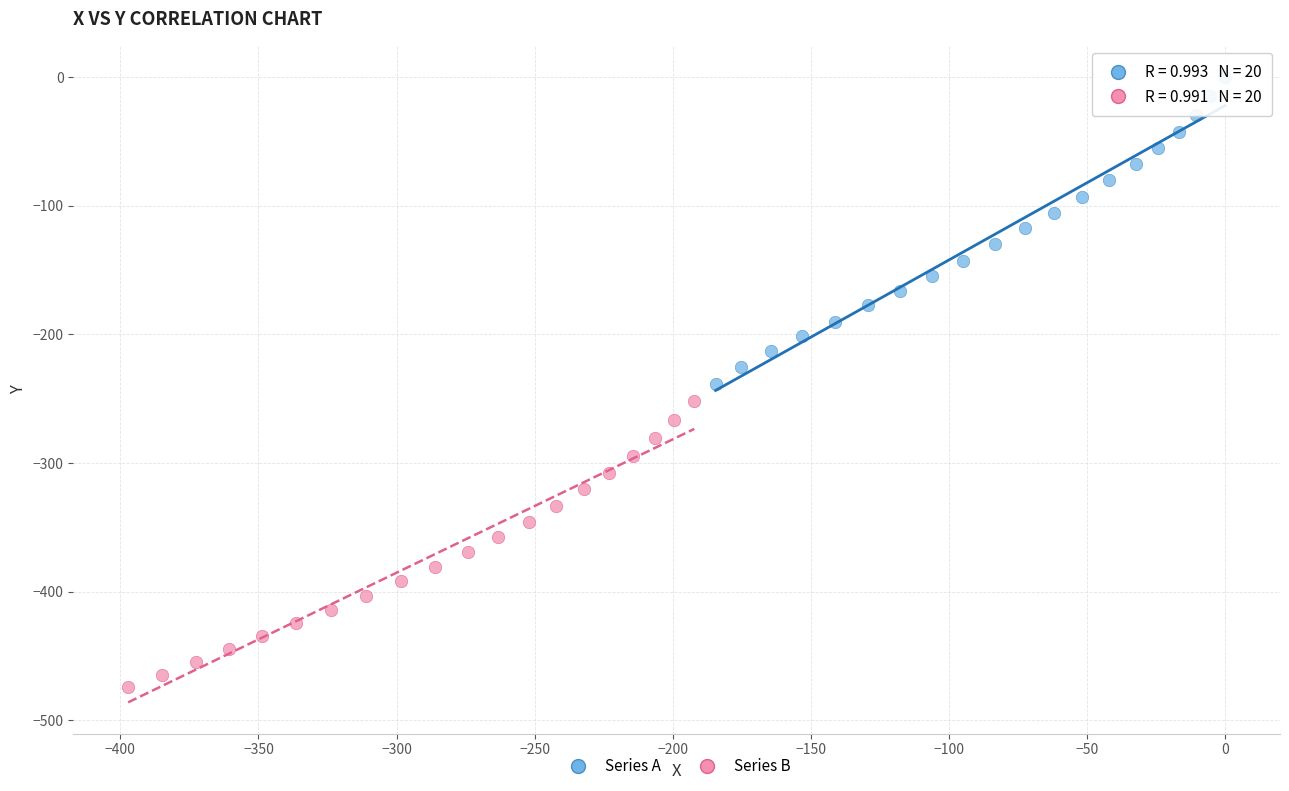

Which series reaches the minimum Y coordinate?

Series B